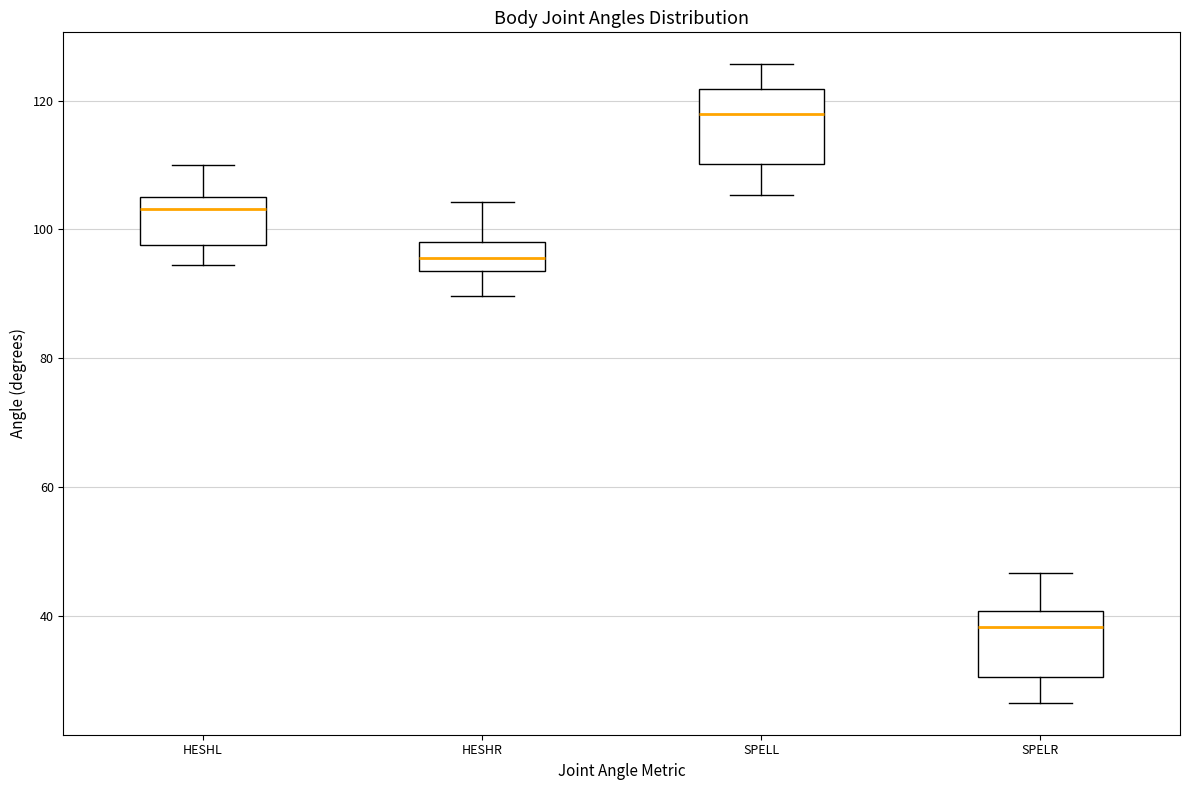

Which box's median line is the highest?

SPELL